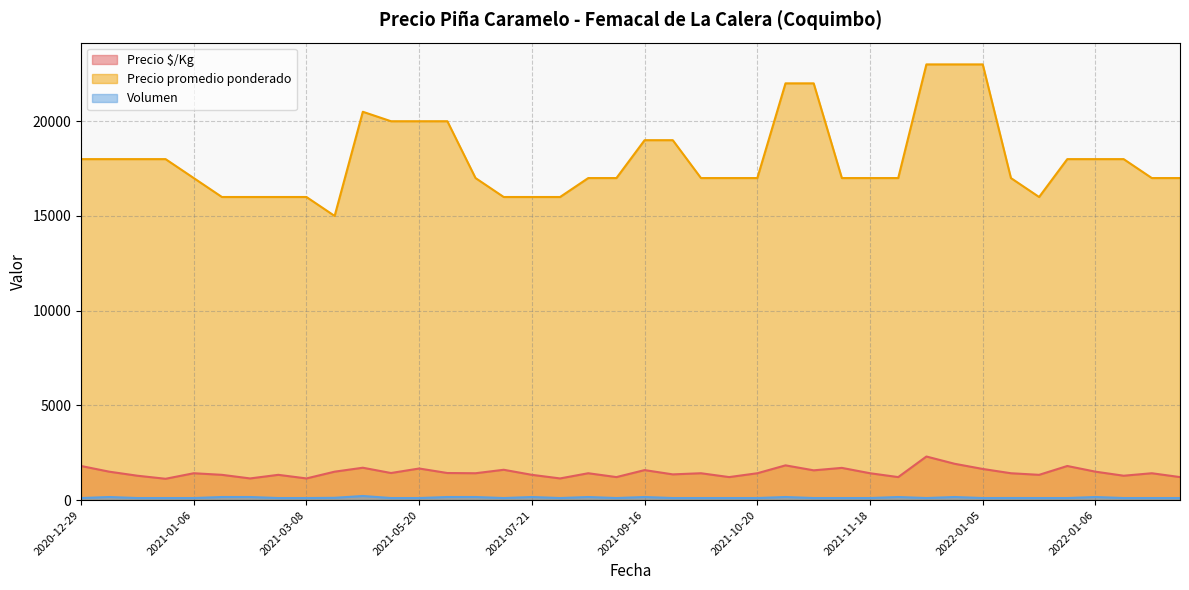

Where is the first local minimum for Precio promedio ponderado?

2021-03-26